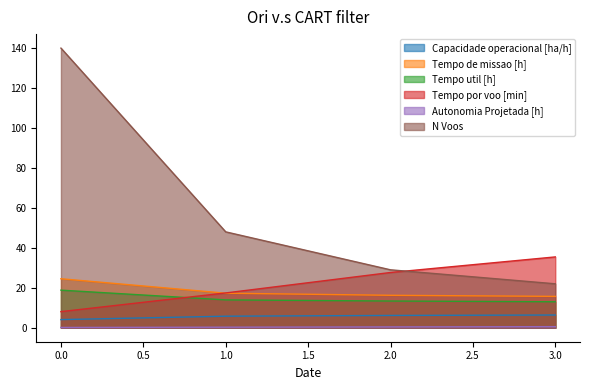

Reading left to right, list all the values displayed in this chart.

Capacidade operacional [ha/h]: 4.1	5.8	6.2	6.4
Tempo de missao [h]: 24.5	17.3	16.2	15.7
Tempo util [h]: 18.8	13.9	13.4	13.0
Tempo por voo [min]: 8.1	17.4	27.7	35.5
Autonomia Projetada [h]: 0.1	0.3	0.4	0.6
N Voos: 140.0	48.0	29.0	22.0